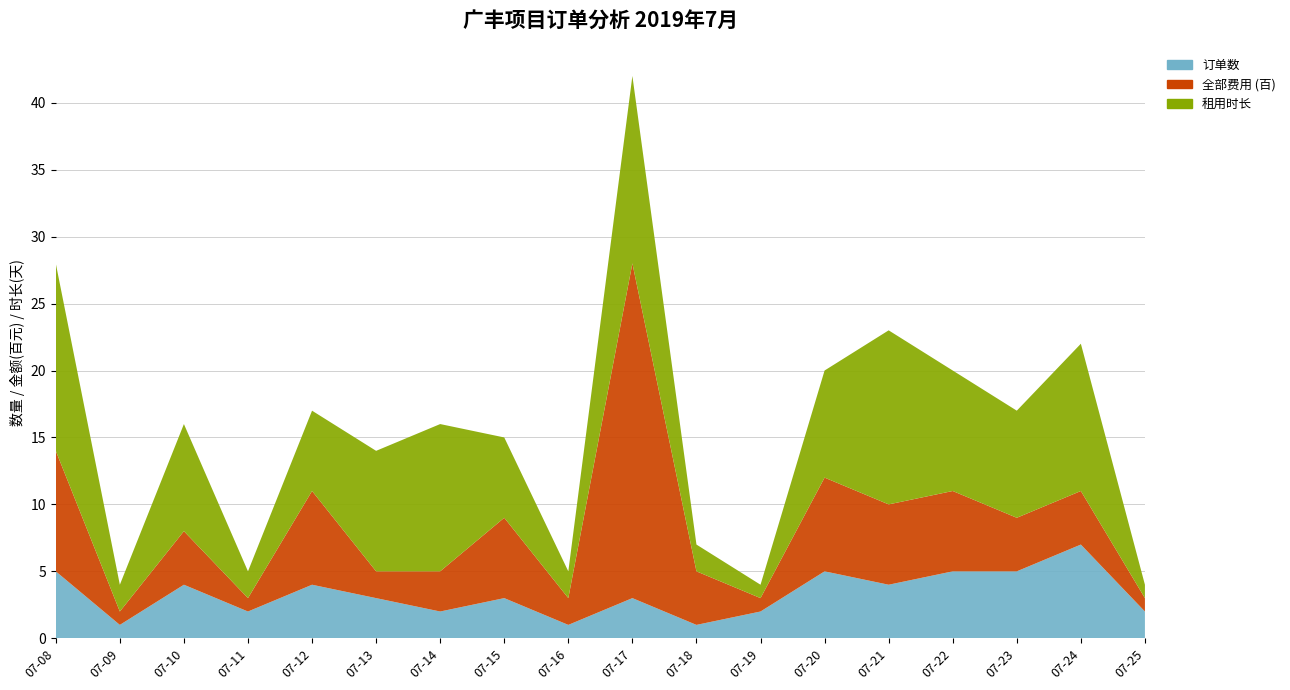

Reading left to right, what are all the values shown in this chart?

订单数: 2019-07-08=5	2019-07-09=1	2019-07-10=4	2019-07-11=2	2019-07-12=4	2019-07-13=3	2019-07-14=2	2019-07-15=3	2019-07-16=1	2019-07-17=3	2019-07-18=1	2019-07-19=2	2019-07-20=5	2019-07-21=4	2019-07-22=5	2019-07-23=5	2019-07-24=7	2019-07-25=2
全部费用 (百): 2019-07-08=9	2019-07-09=1	2019-07-10=4	2019-07-11=1	2019-07-12=7	2019-07-13=2	2019-07-14=3	2019-07-15=6	2019-07-16=2	2019-07-17=25	2019-07-18=4	2019-07-19=1	2019-07-20=7	2019-07-21=6	2019-07-22=6	2019-07-23=4	2019-07-24=4	2019-07-25=1
租用时长: 2019-07-08=14	2019-07-09=2	2019-07-10=8	2019-07-11=2	2019-07-12=6	2019-07-13=9	2019-07-14=11	2019-07-15=6	2019-07-16=2	2019-07-17=14	2019-07-18=2	2019-07-19=1	2019-07-20=8	2019-07-21=13	2019-07-22=9	2019-07-23=8	2019-07-24=11	2019-07-25=1